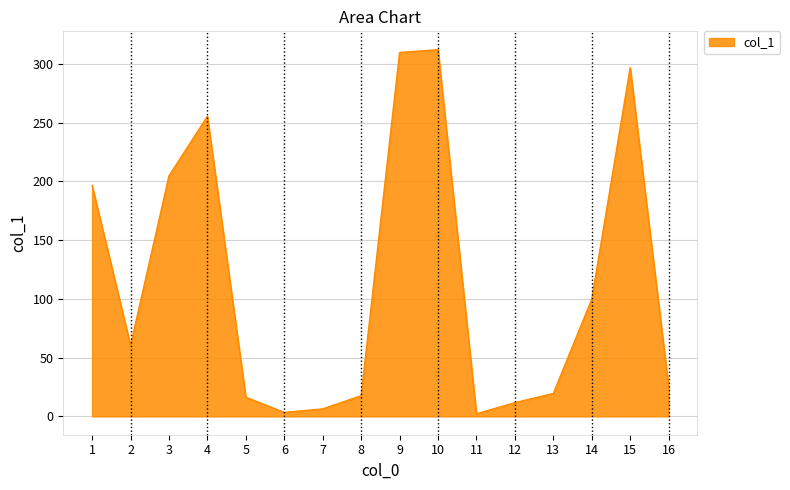

Is it true that the value at 12 is 11.7?

True